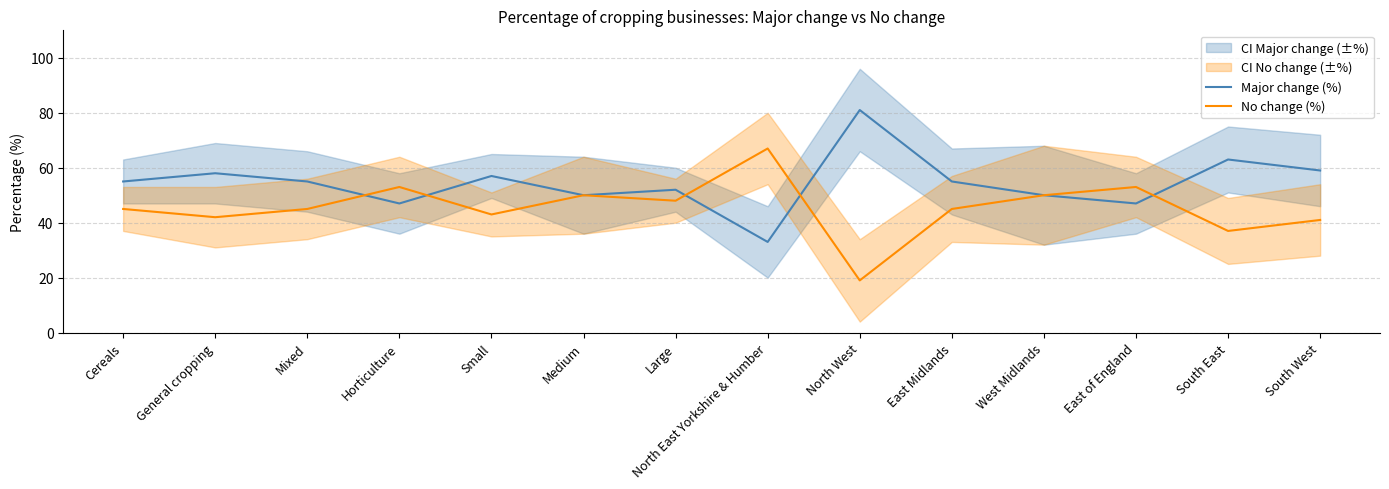

Rank the categories by No change (%) value from highest to lowest.

North East Yorkshire & Humber, Horticulture, East of England, Medium, West Midlands, Large, Cereals, Mixed, East Midlands, Small, General cropping, South West, South East, North West